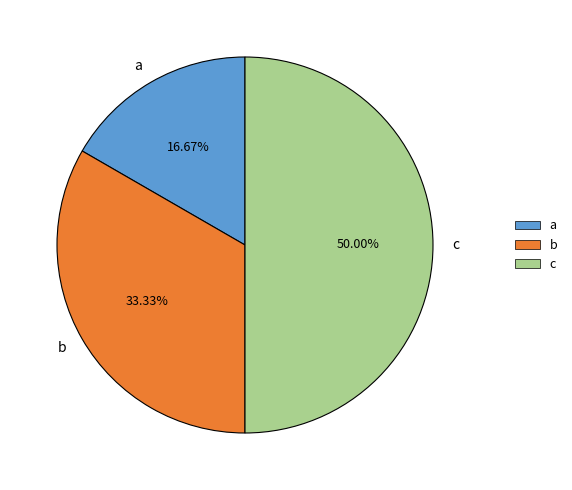

What percentage is the c slice, to the nearest percent?

50%